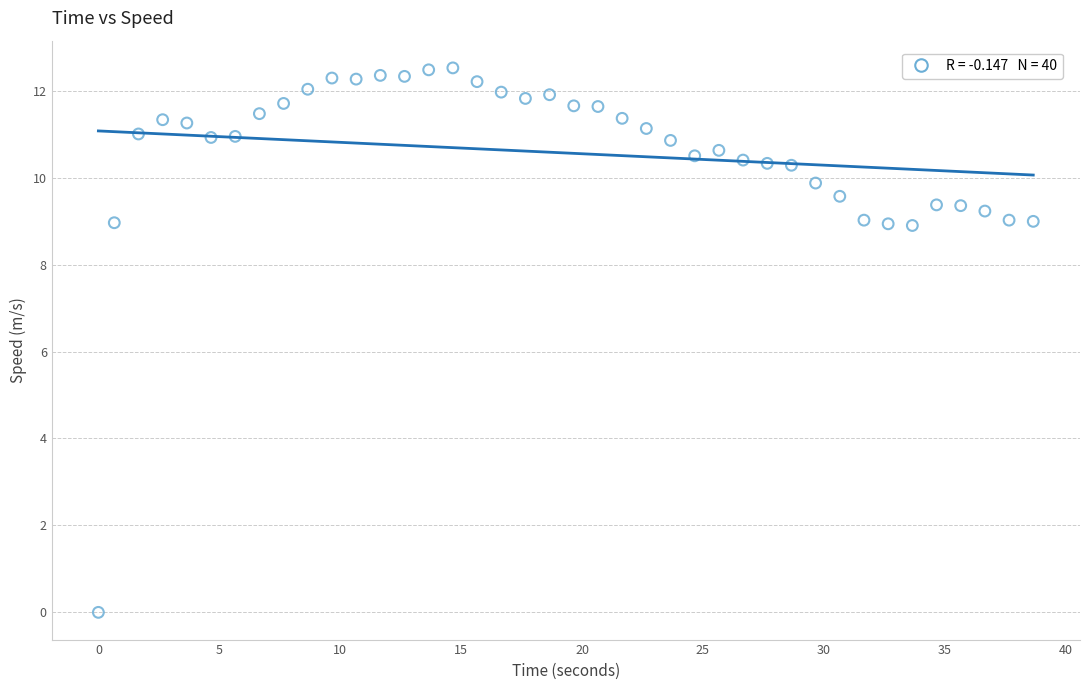

What is the range of Y values (max minus min)?

12.5